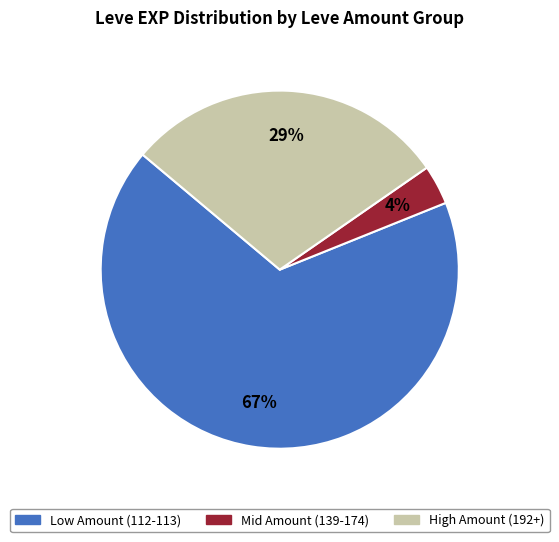

To the nearest percent, what is the average slice percentage?

33%